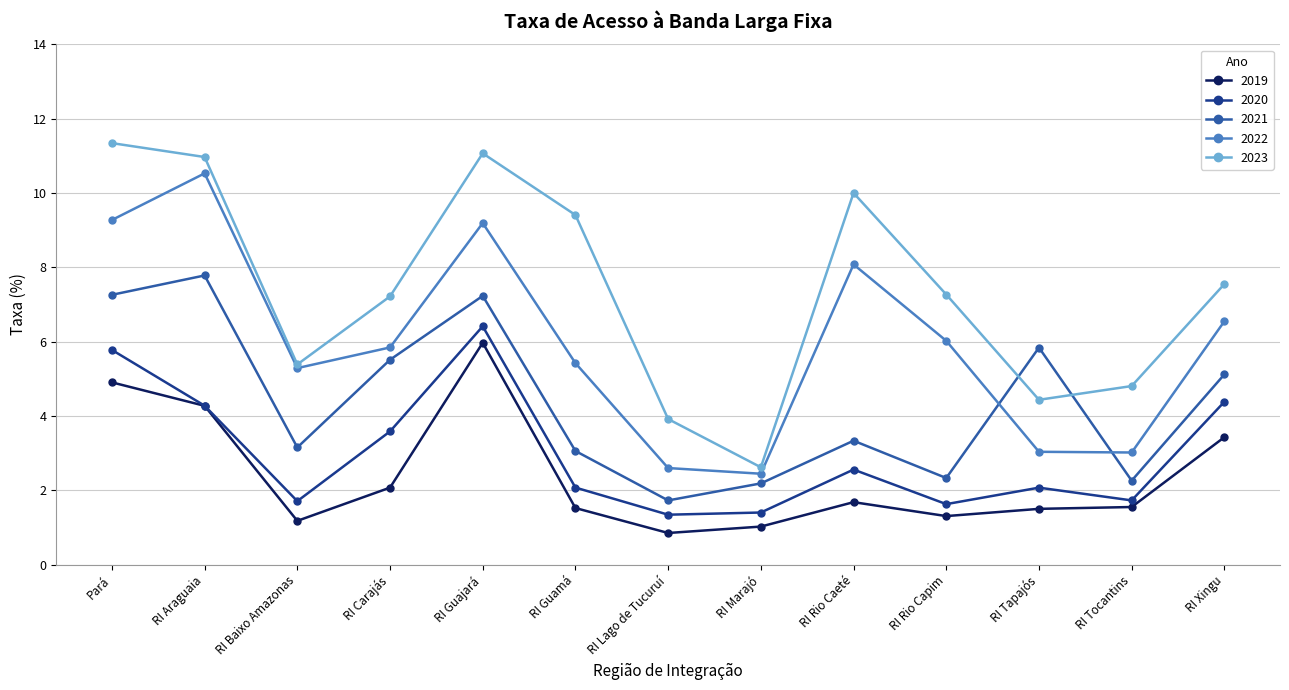

What is the label of the 10th point from the left?

RI Rio Capim